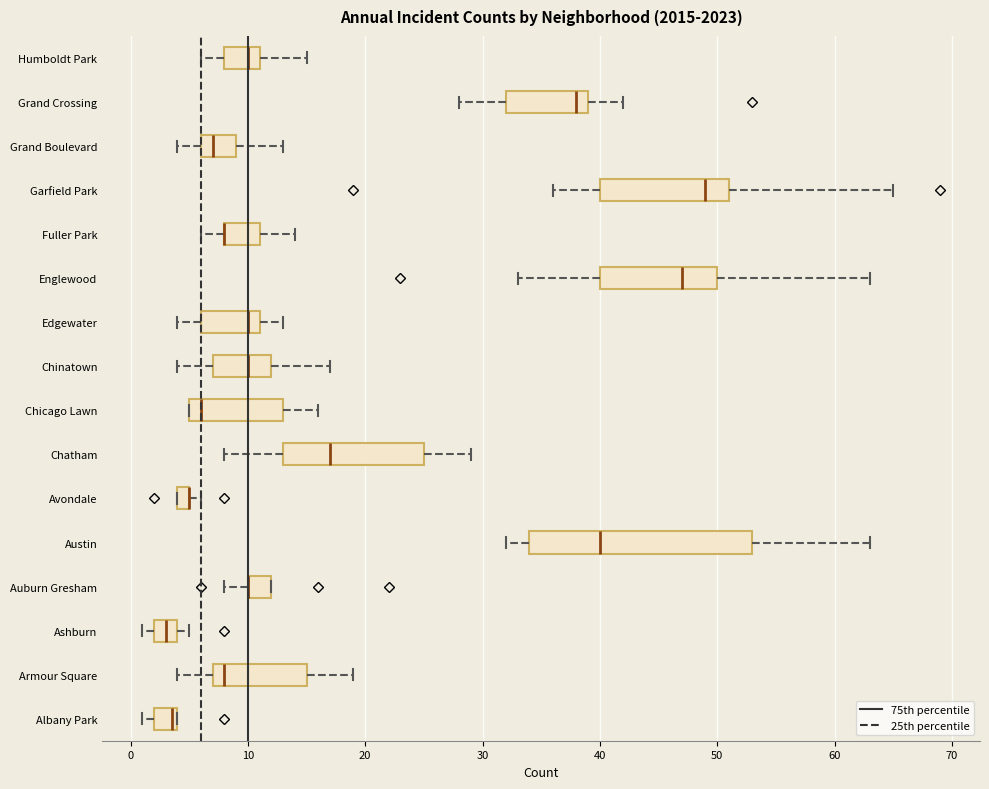

Where does the right whisker of the box for Edgewater end on the x-axis? The values are not printed on the chart, so give them approximately, as read against the axis.

13